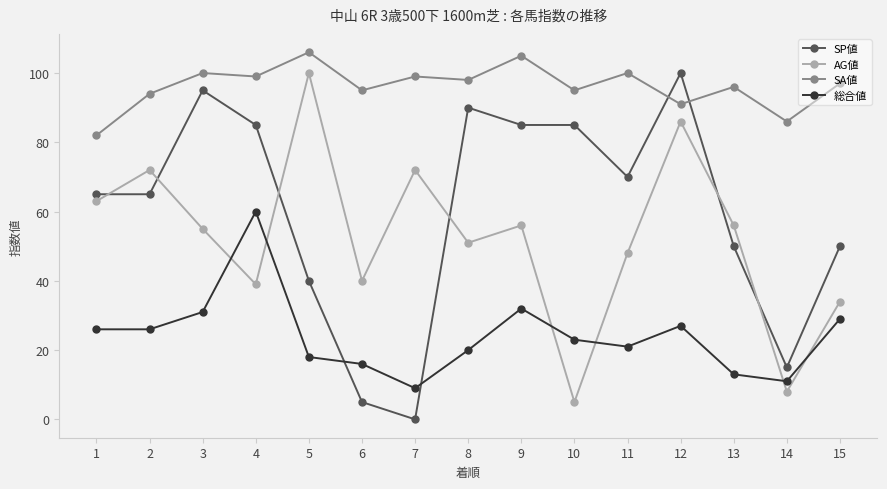

True or false: SA値 has more than 0 points higher than both neighbors.

True